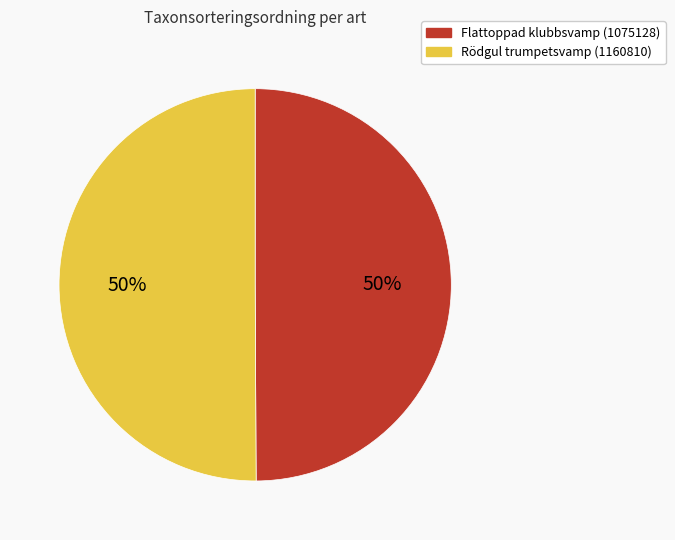

To the nearest percent, what is the combined percentage of Flattoppad klubbsvamp (1075128) and Rödgul trumpetsvamp (1160810)?

100%